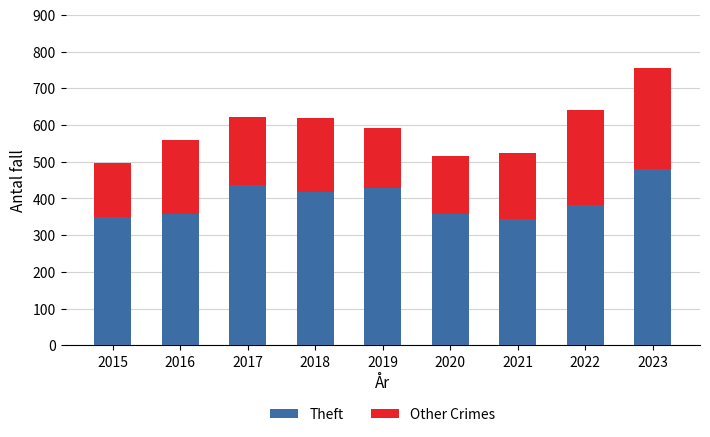

What is the average value of the Theft series?

395